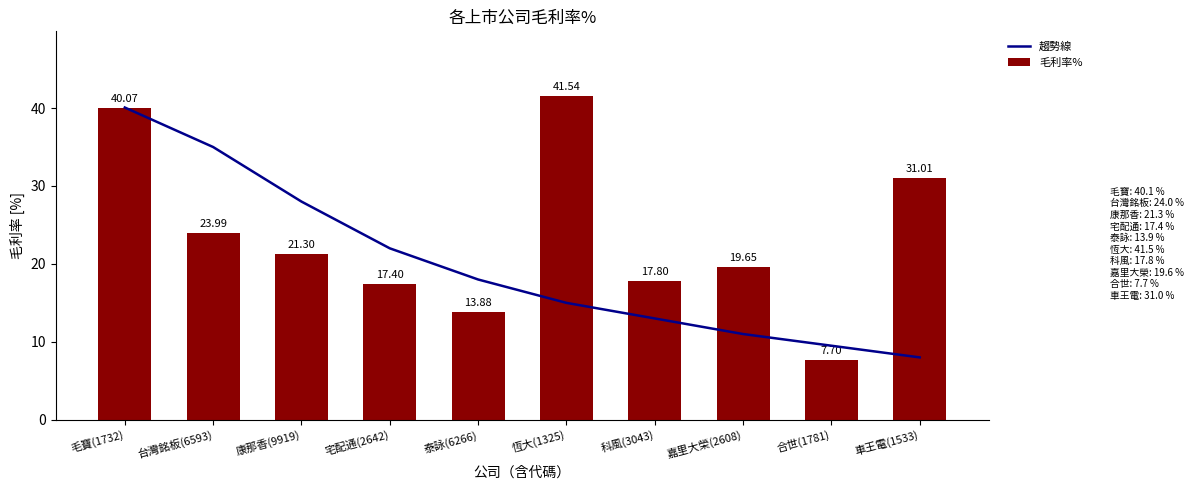

Rank the series by their average value, from lowest to highest.

趨勢線, 毛利率%